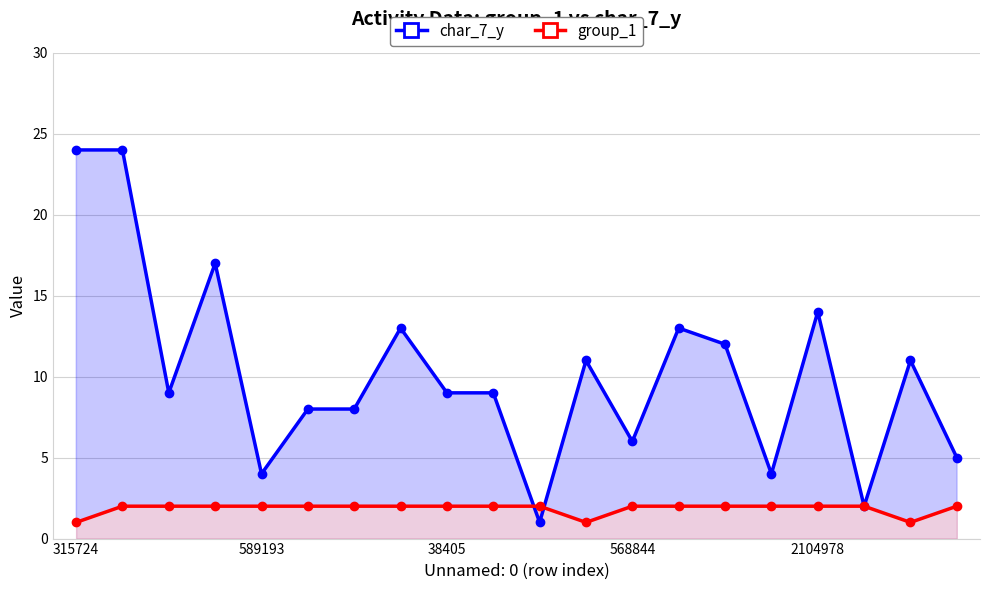

Which series has the largest total across all categories?

char_7_y